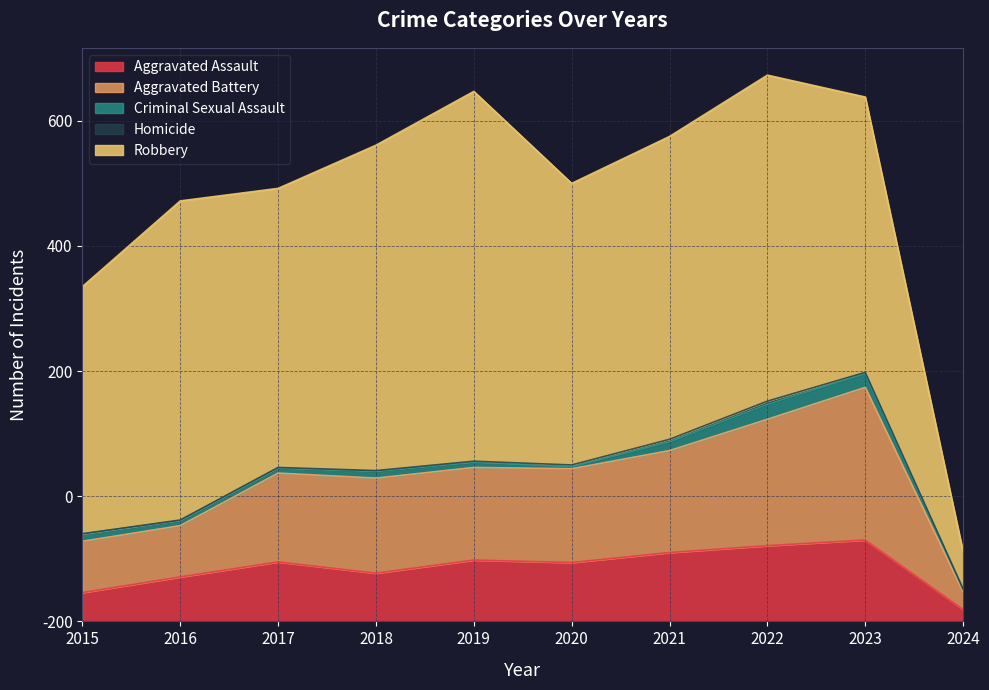

The Aggravated Battery series shows 243 at 2017. True or false?

False